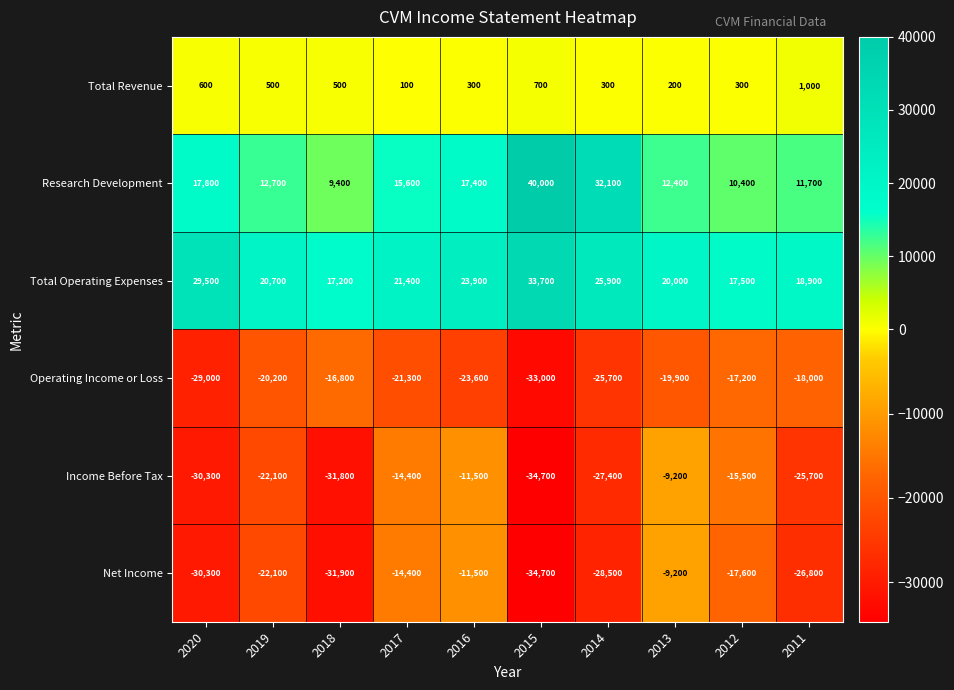

True or false: Income Before Tax has a value of -11500 at 2016.

True